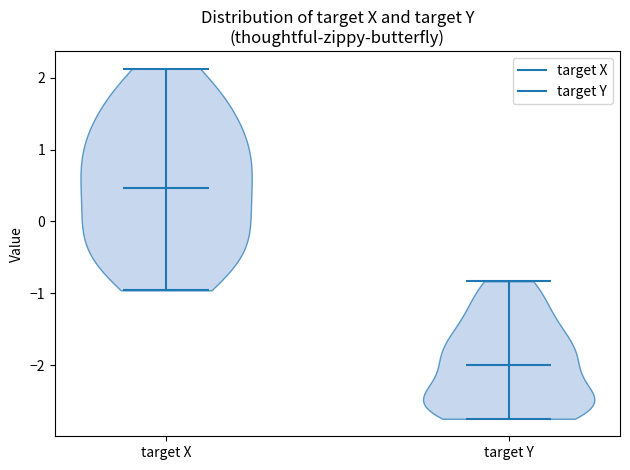

Reading left to right, read every violin against the y-axis: where its median line is, and the lowest and highest points it reaches. The values are not printed on the chart, so give them approximately, as read against the axis.

target X: median line 0.5, lowest point -1.0, highest point 2.1
target Y: median line -2.0, lowest point -2.7, highest point -0.8